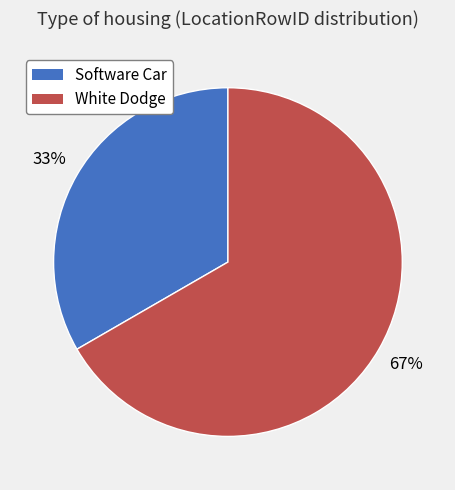

Rank the categories by value from highest to lowest.

White Dodge, Software Car